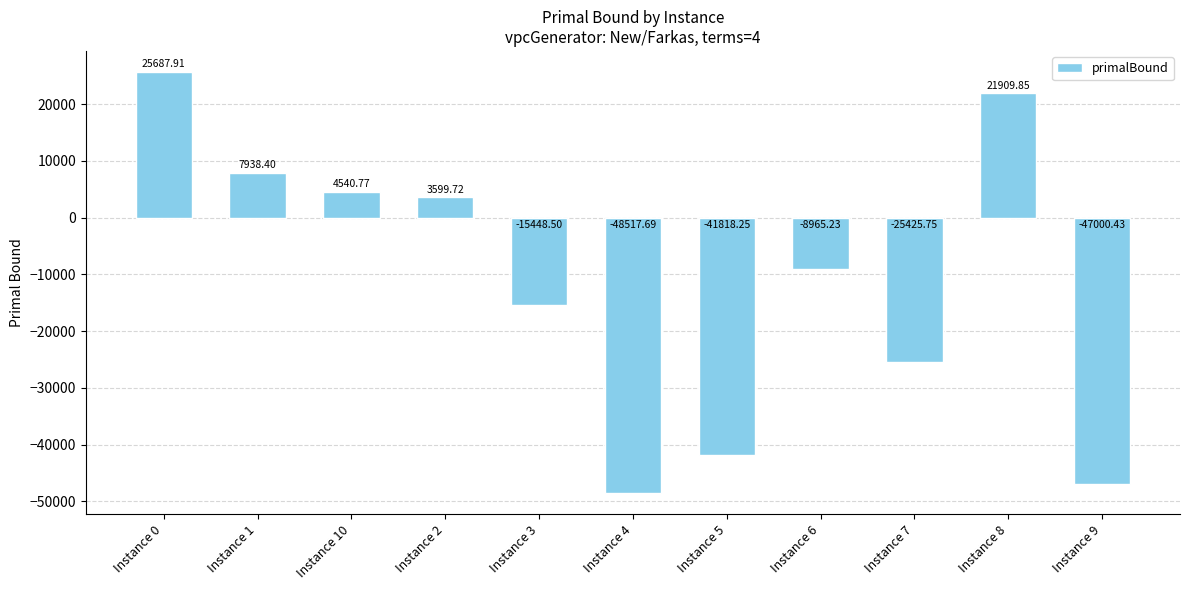

Which category has the lowest value across all series?

Instance 4